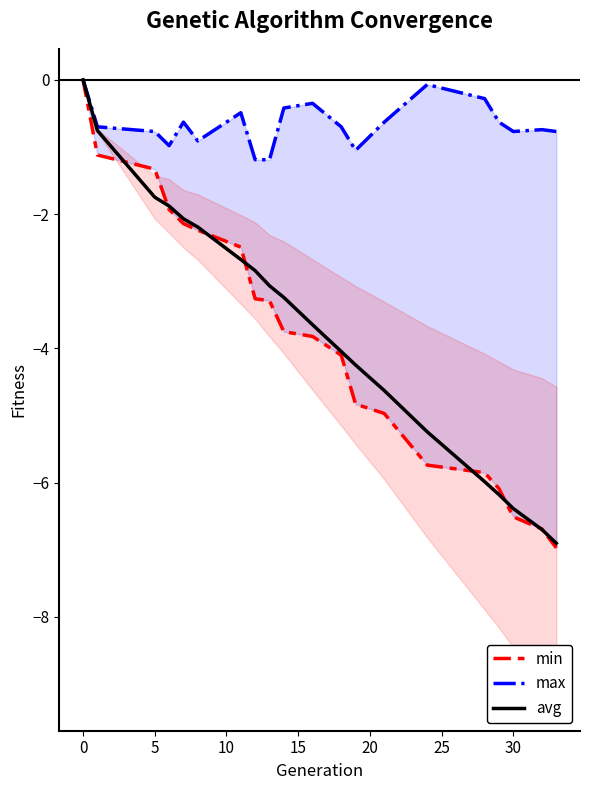

True or false: avg has a value of -6.4 at 30.

True